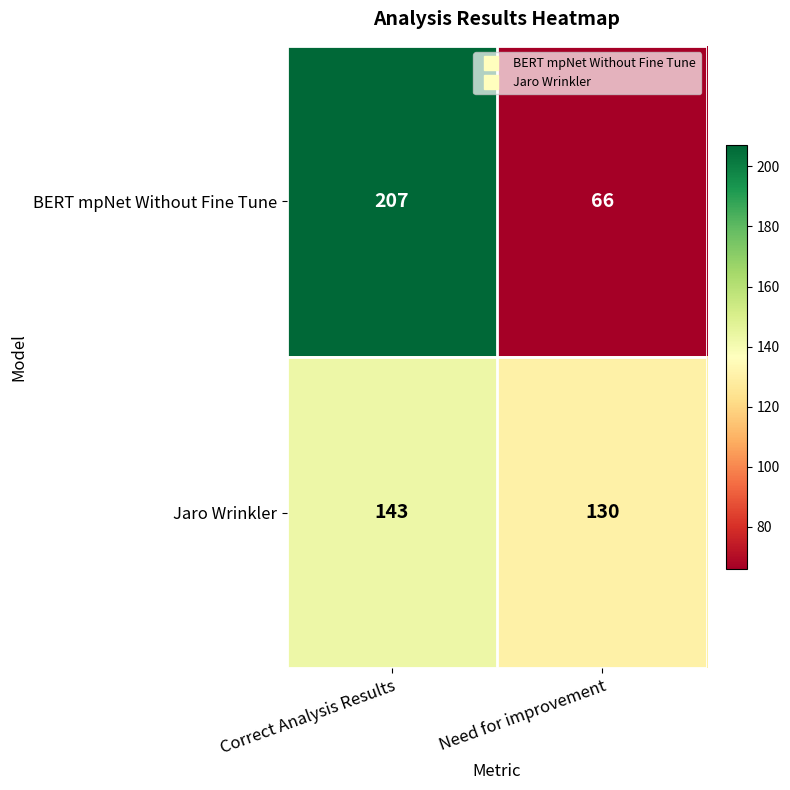

What is the lowest value of the BERT mpNet Without Fine Tune series?

66